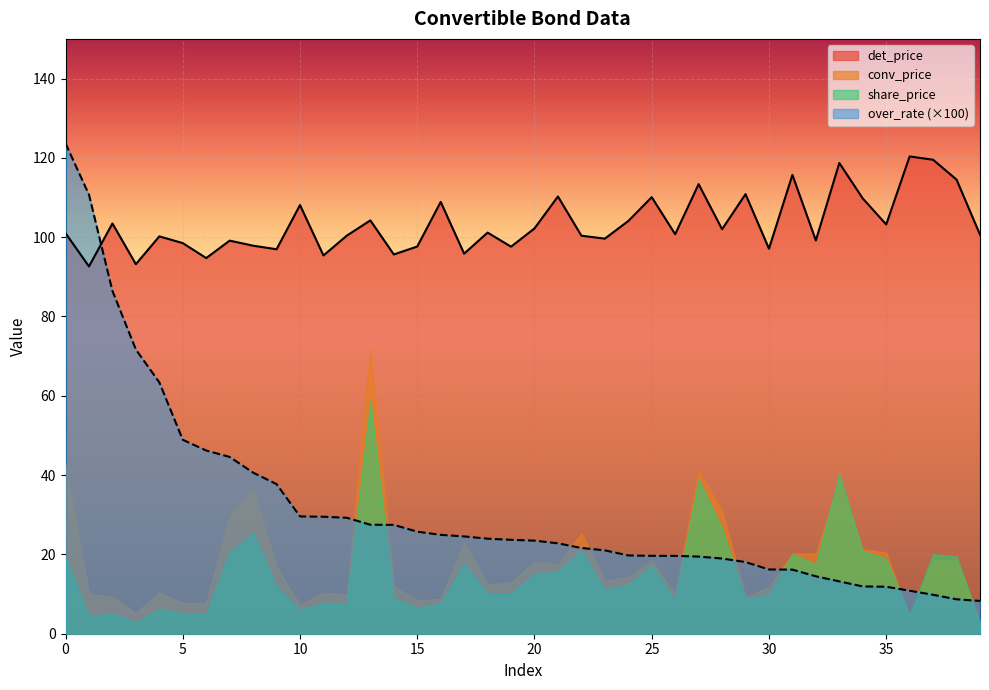

At how many categories does at least one series exceed 45?

40